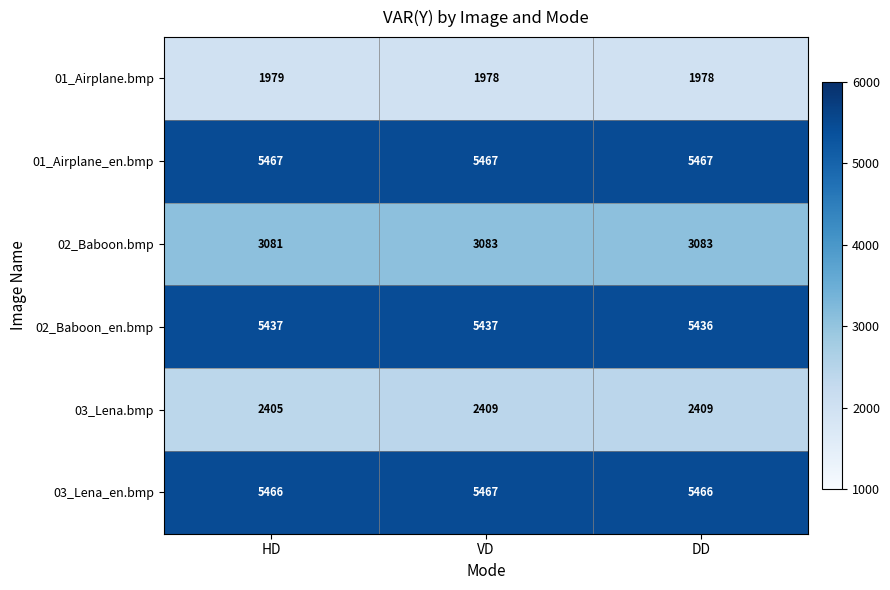

True or false: 03_Lena_en.bmp has a value of 2023 at VD.

False